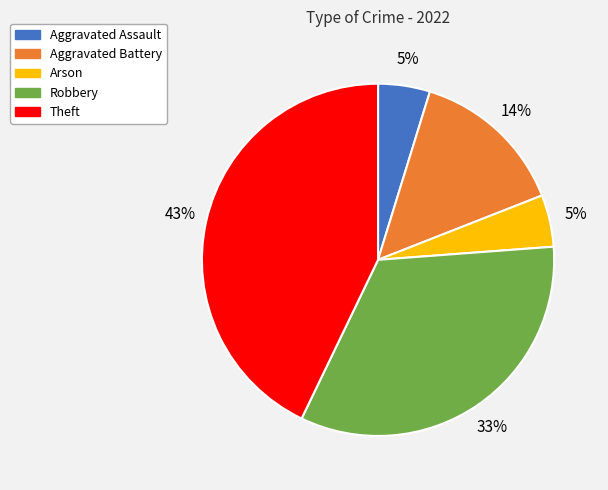

Does Aggravated Assault represent more than half of the total?

No